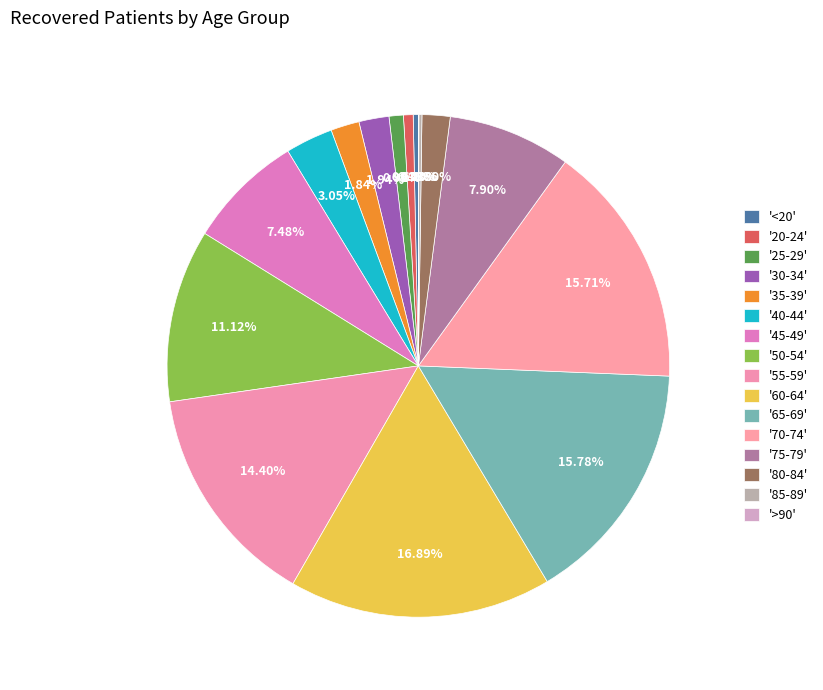

Is there any slice that represents more than half of the pie?

No